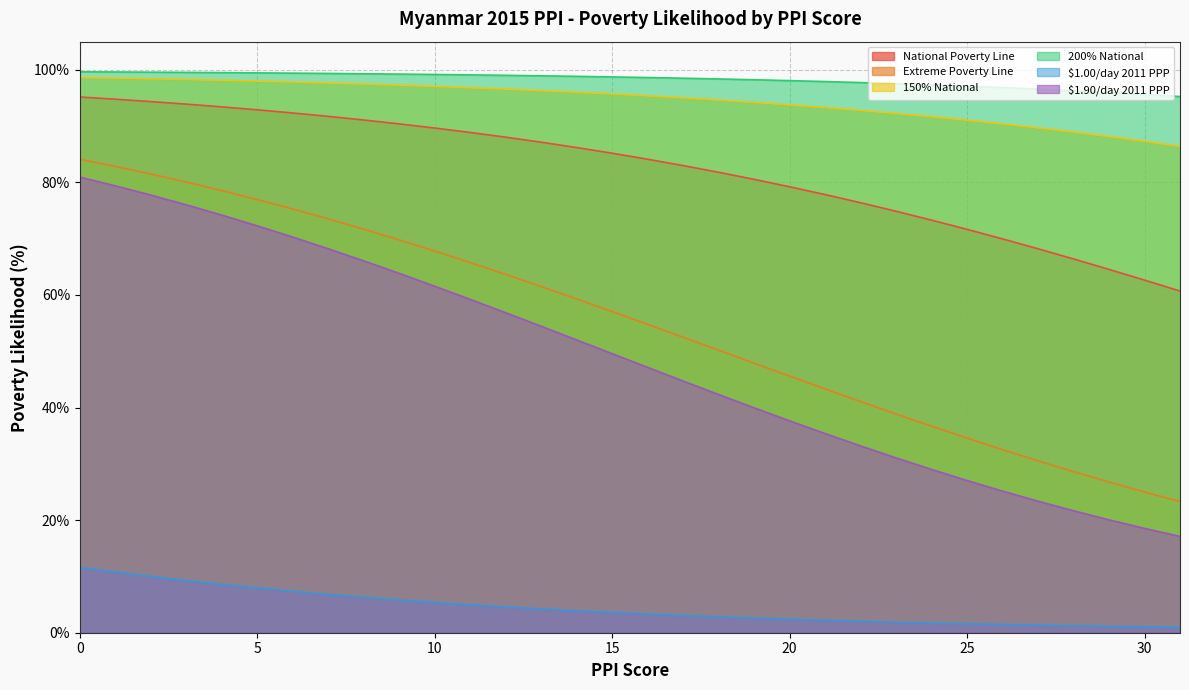

What is the total value across all series at 21?

3.5